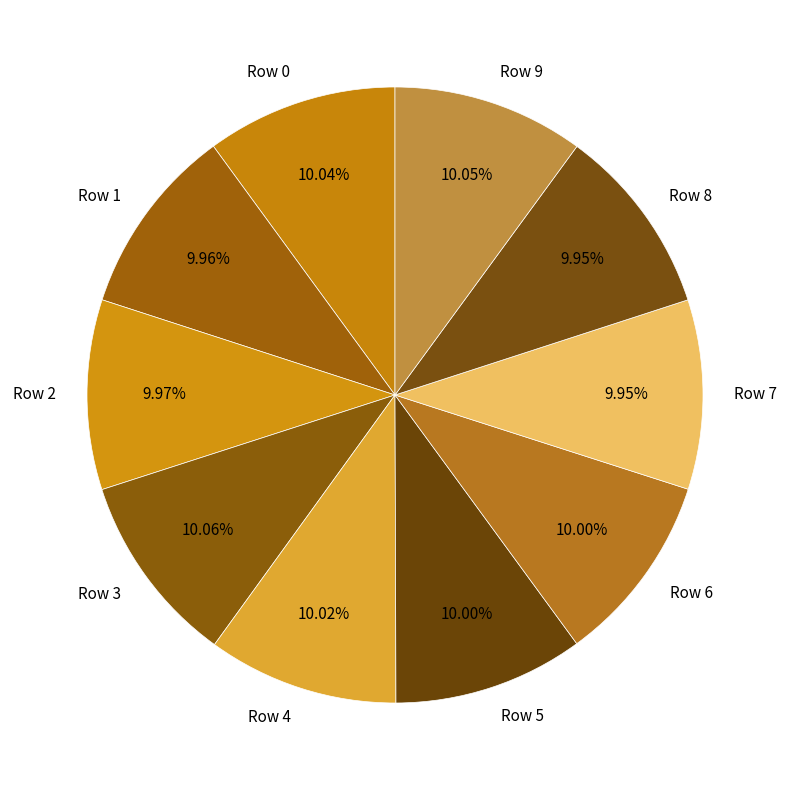

Does Row 8 account for over 50% of the chart?

No